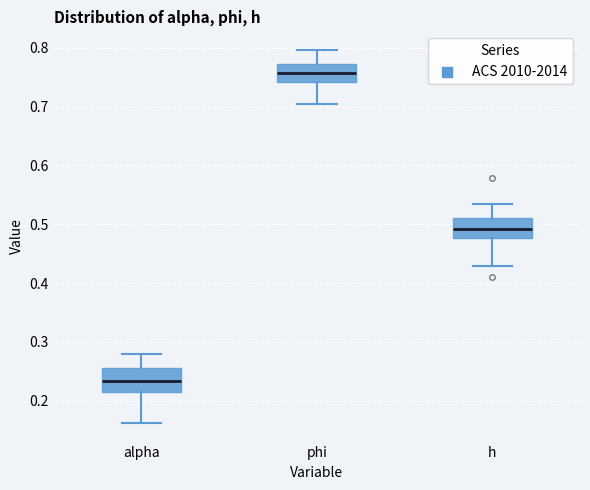

Which box's median line is the highest?

phi